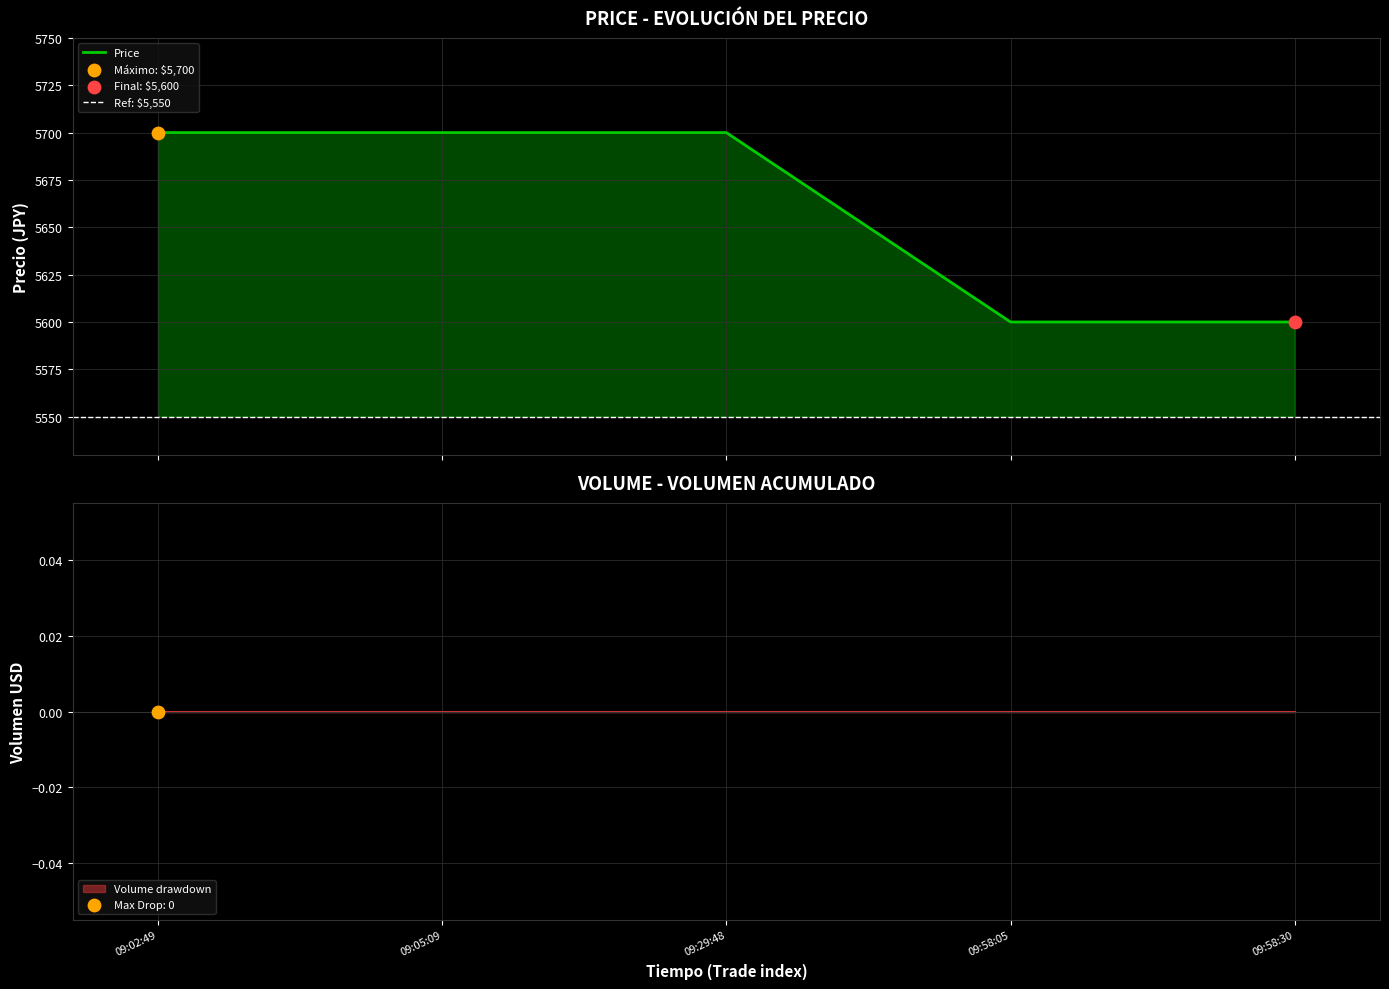

Which series reaches the maximum Y coordinate?

Price